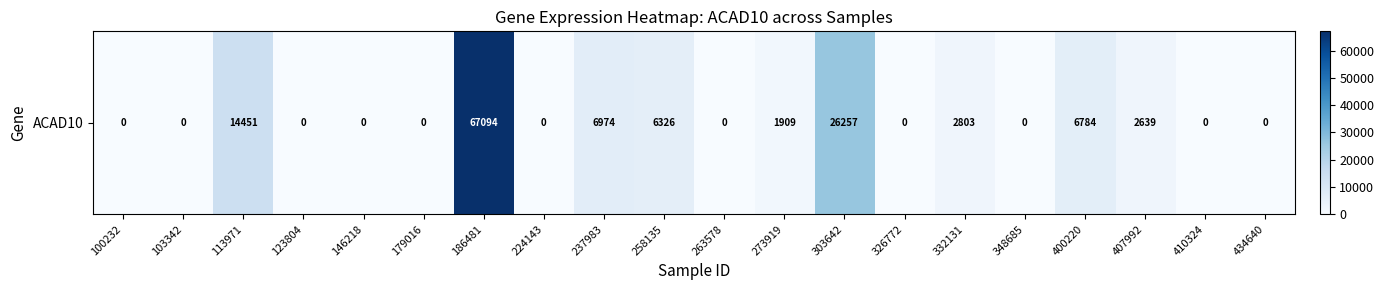

The chart shows a value of 40929 at 146218. True or false?

False